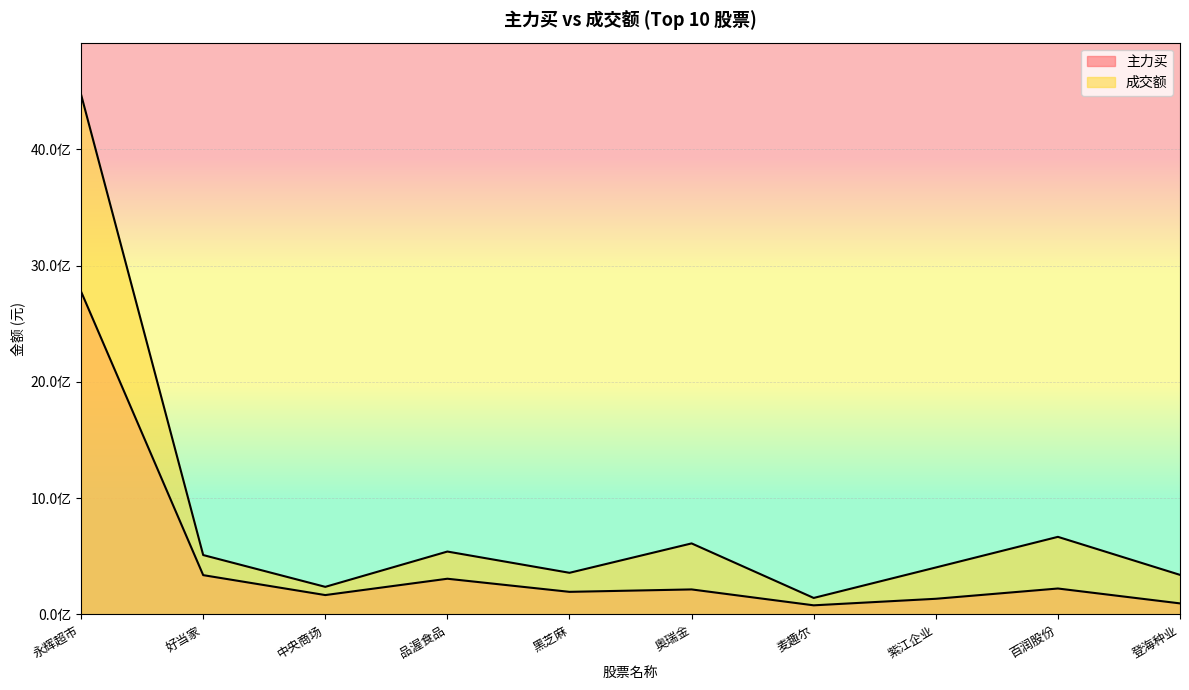

True or false: 主力买 has more than 0 interior local peaks.

True